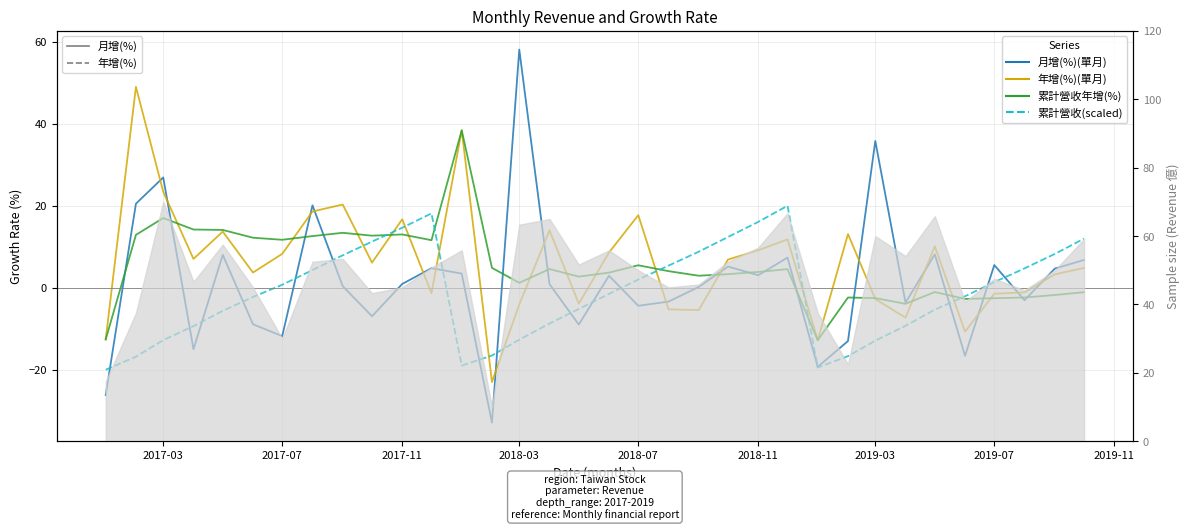

What are all the series names shown in the legend?

月增(%)(單月), 年增(%)(單月), 累計營收年增(%), 累計營收(scaled)